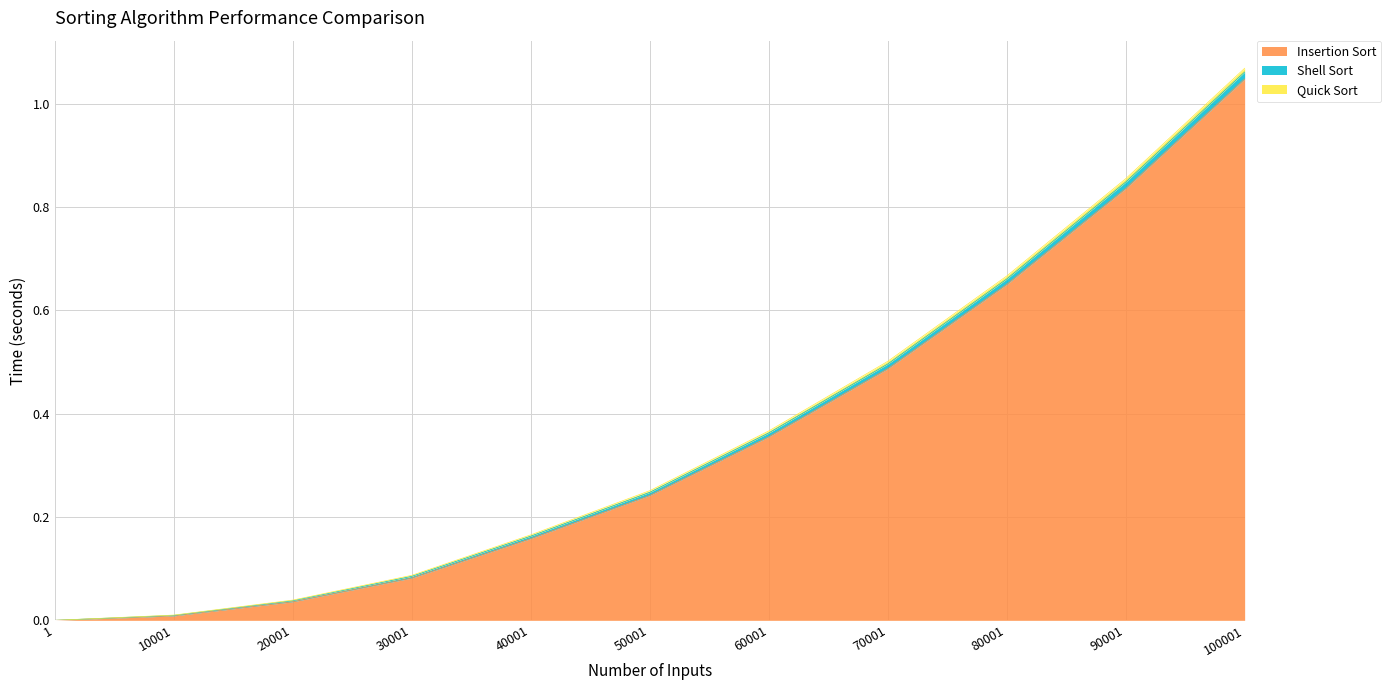

At 50001, list the series in order from smallest to largest.

Quick Sort, Shell Sort, Insertion Sort